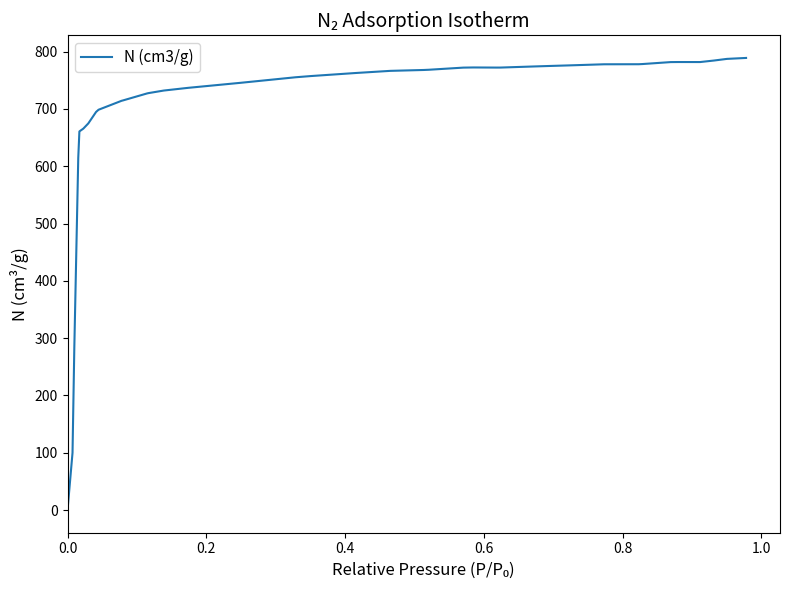

What is the greatest value displayed?

788.8